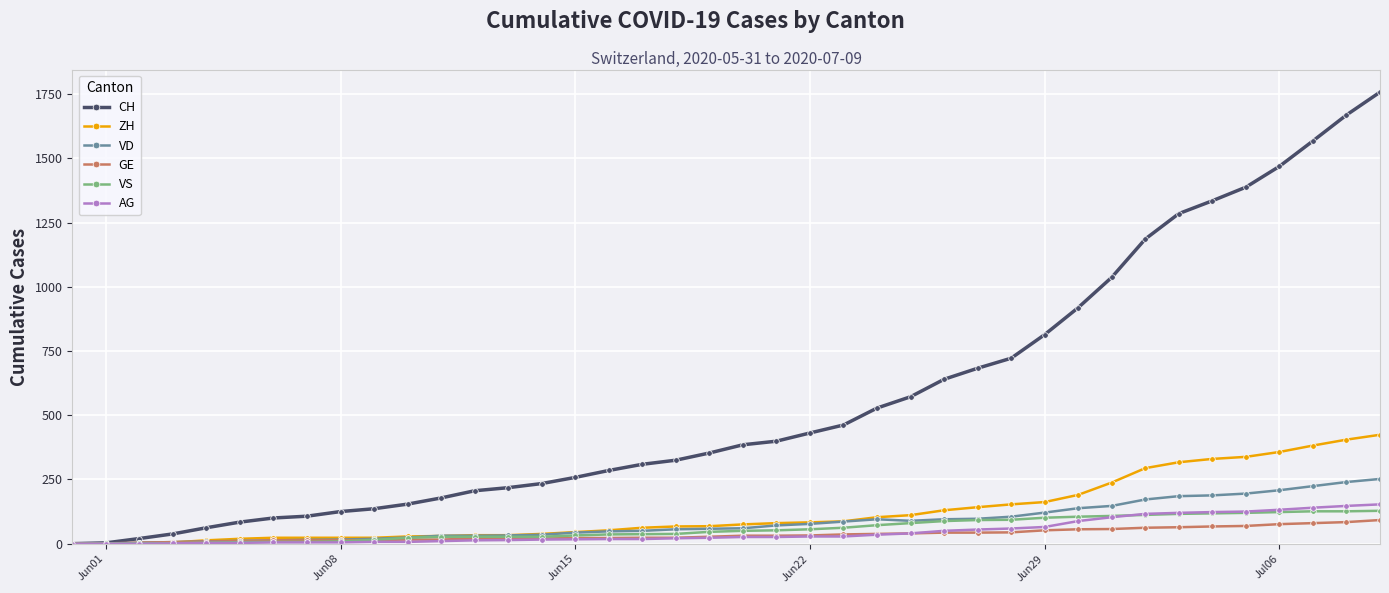

Which series has the largest range (max minus min)?

CH